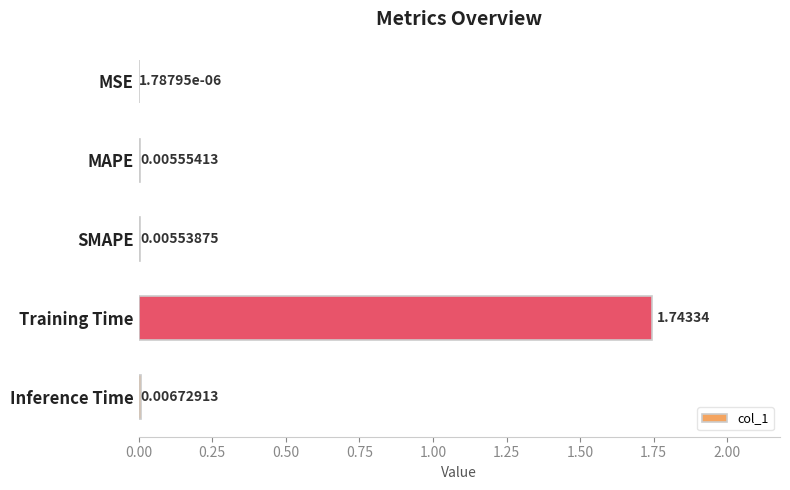

Which category has the highest value across all series?

Training Time